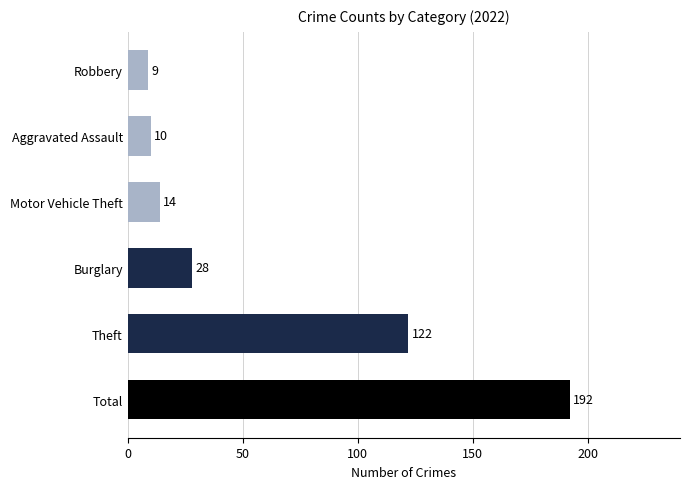

Reading top to bottom, extract all data points from this chart.

Robbery=9	Aggravated Assault=10	Motor Vehicle Theft=14	Burglary=28	Theft=122	Total=192